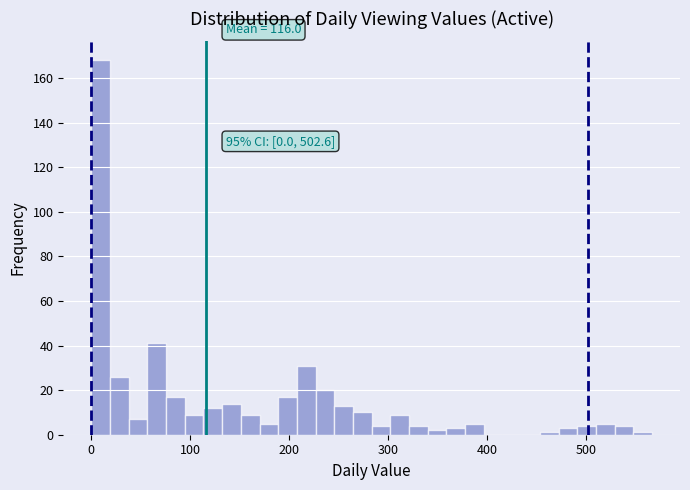

Around what value on the x-axis is the tallest bar? Give the approximate position of its centre, as read against the axis.

10